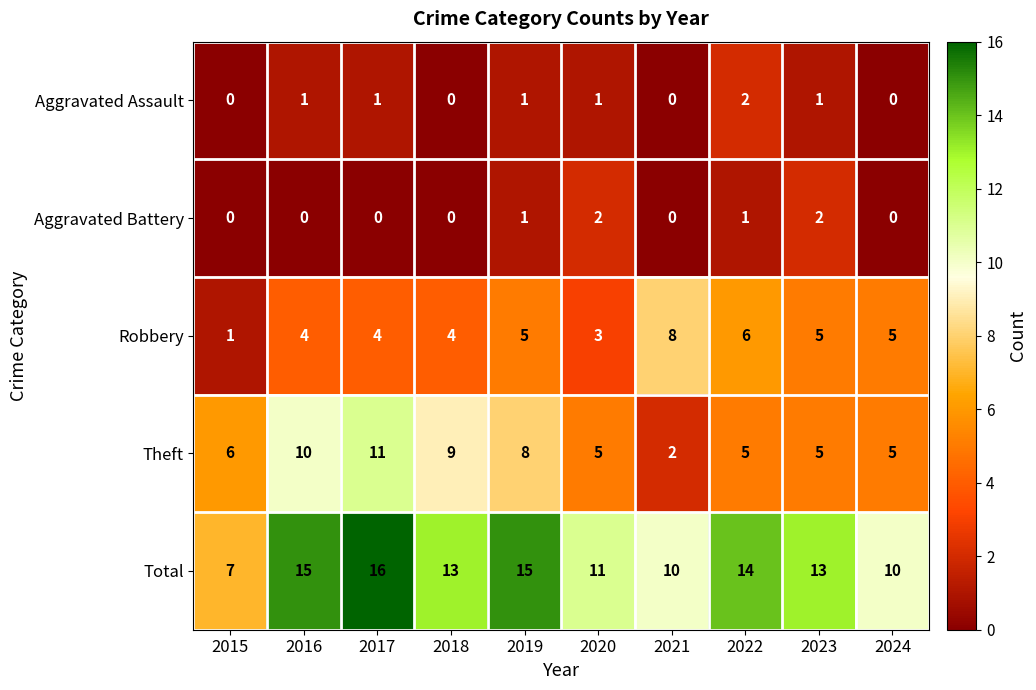

At 2017, list the series in order from largest to smallest.

Total, Theft, Robbery, Aggravated Assault, Aggravated Battery